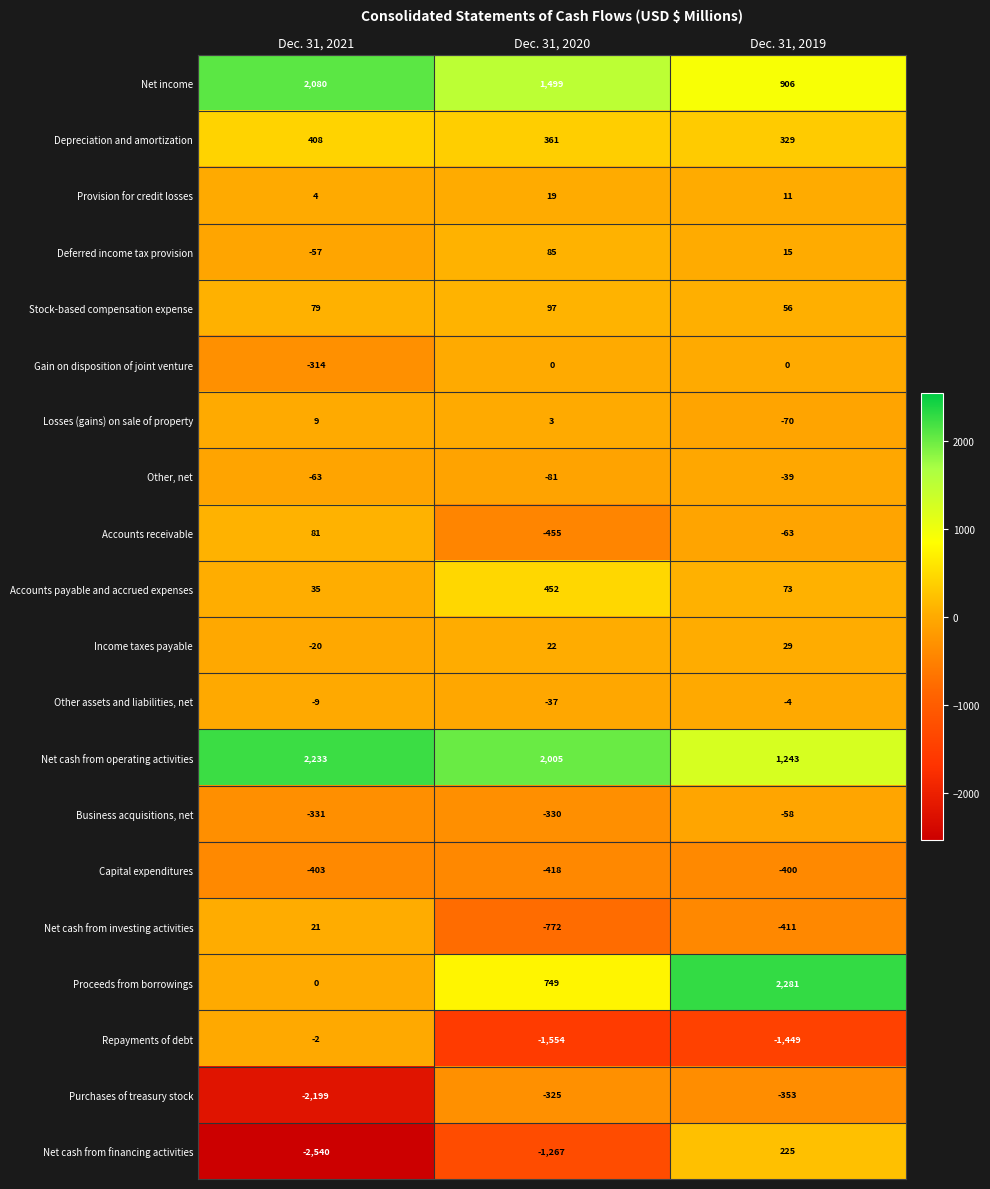

Which series has the widest spread of values?

Net cash from financing activities